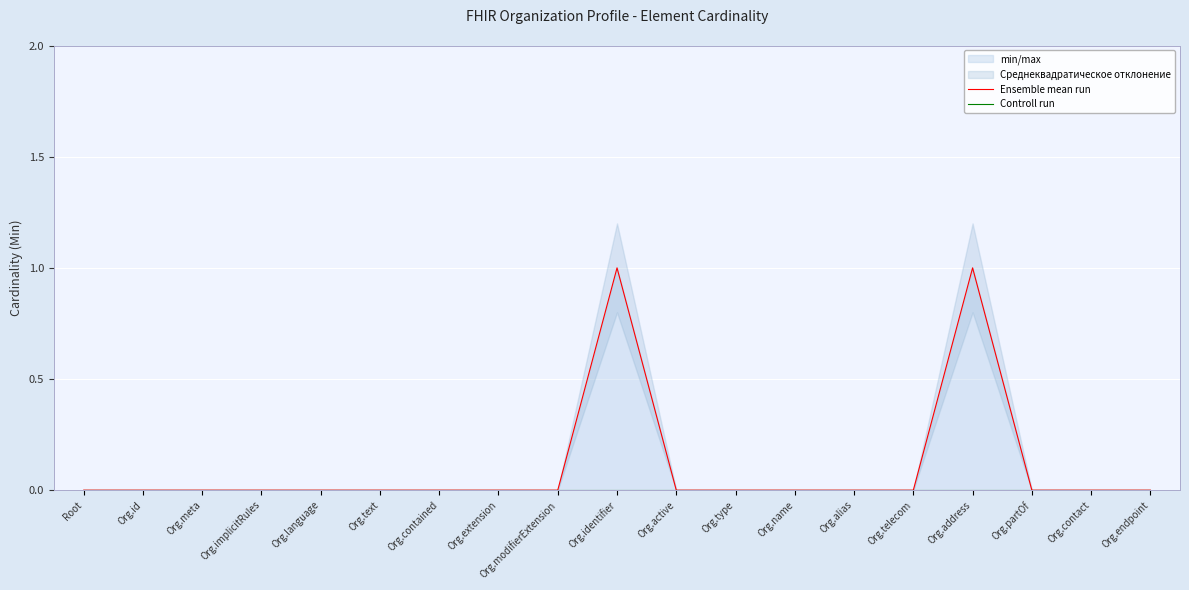

Is the value of Controll run at Org.address greater than the value of Ensemble mean run at Org.partOf?

No